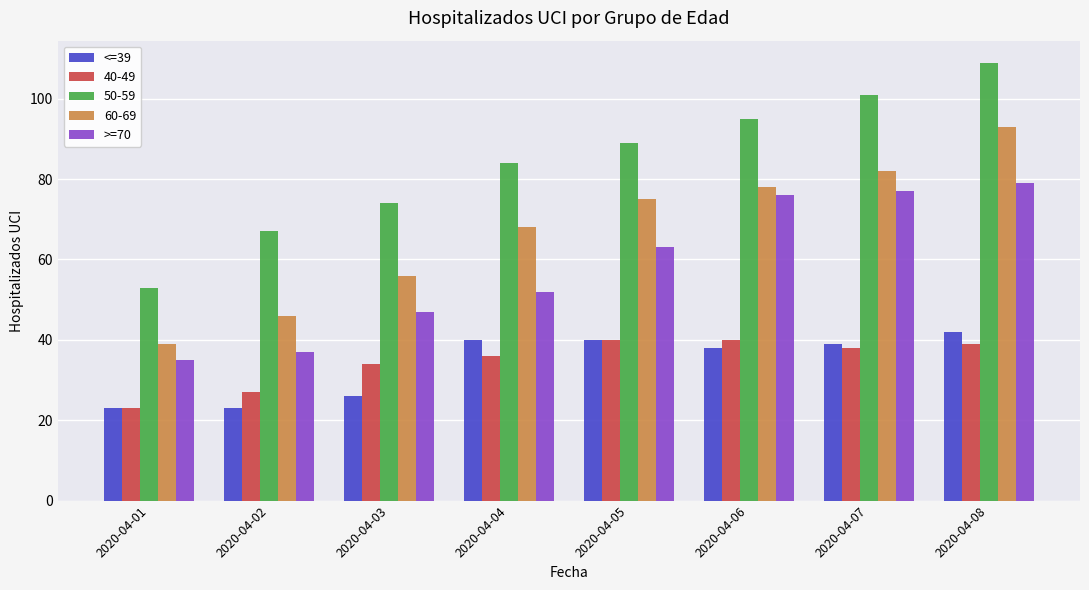

Which series has the largest total across all categories?

50-59